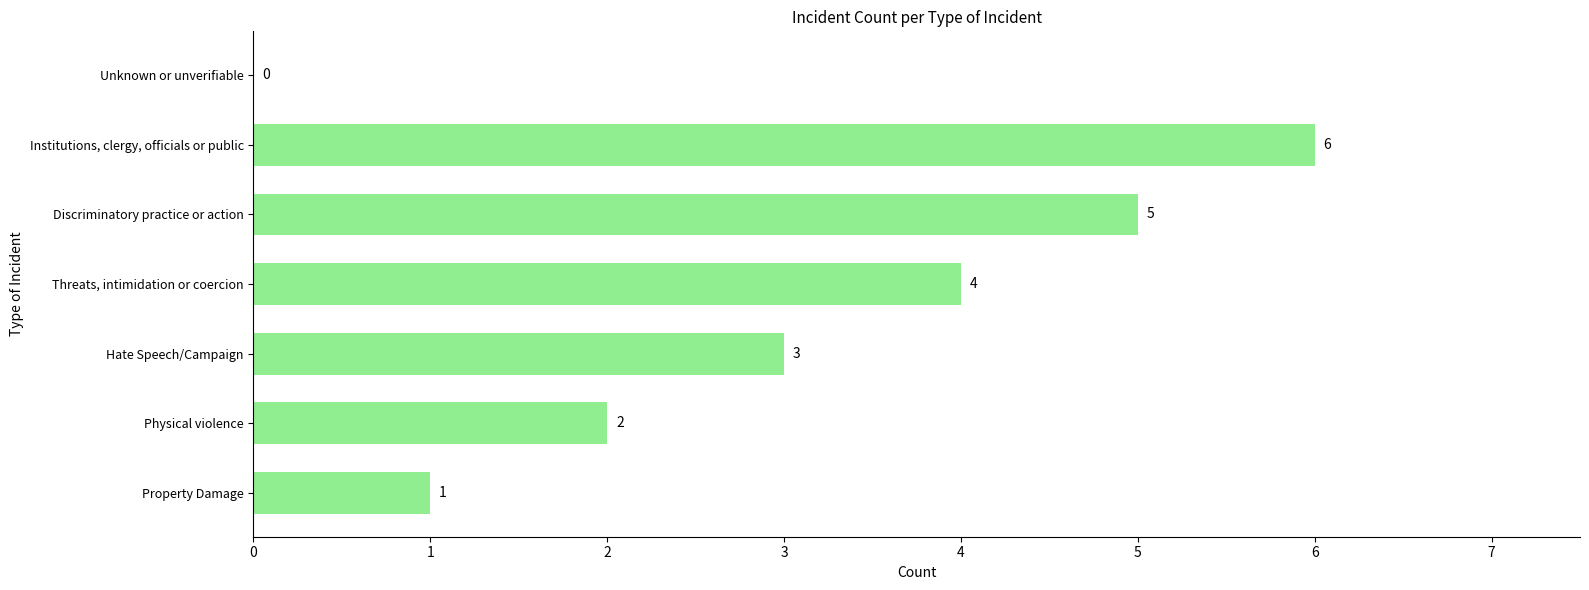

How many series are shown in this chart?

1